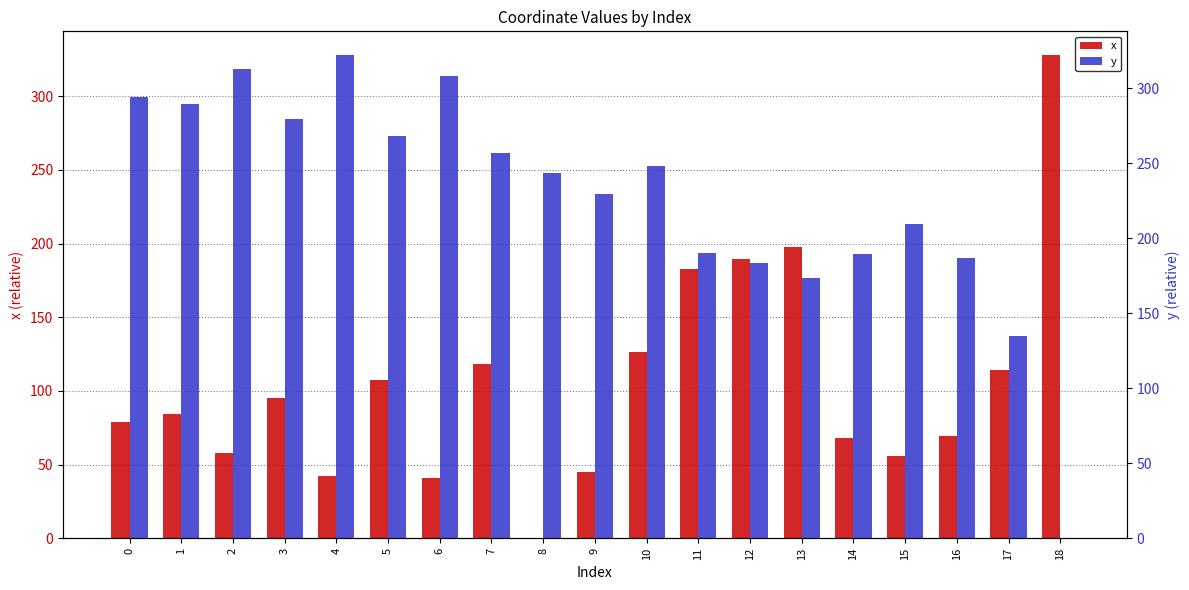

What is the sum of the x values at 6 and 12?

230.4